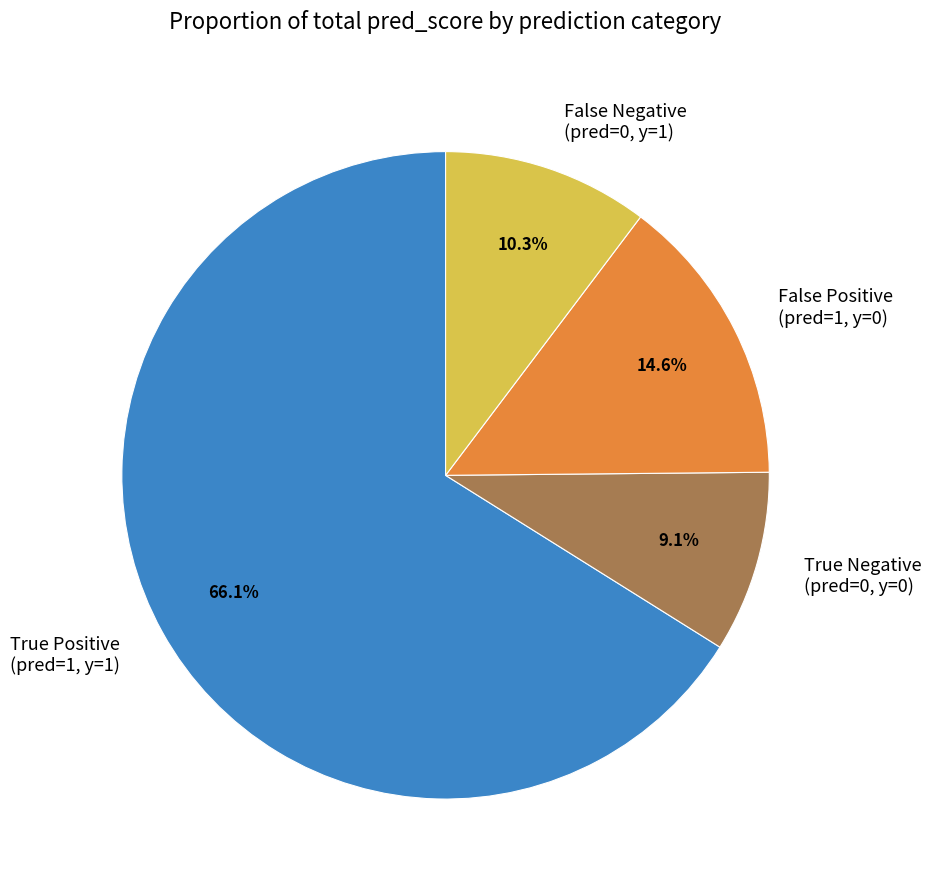

Which slice is the smallest?

True Negative (pred=0, y=0)